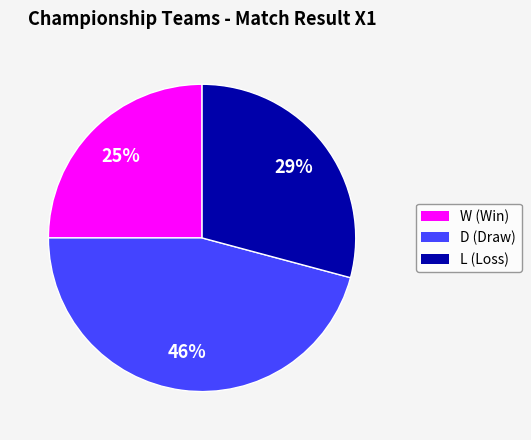

Which category has the biggest portion of the pie?

D